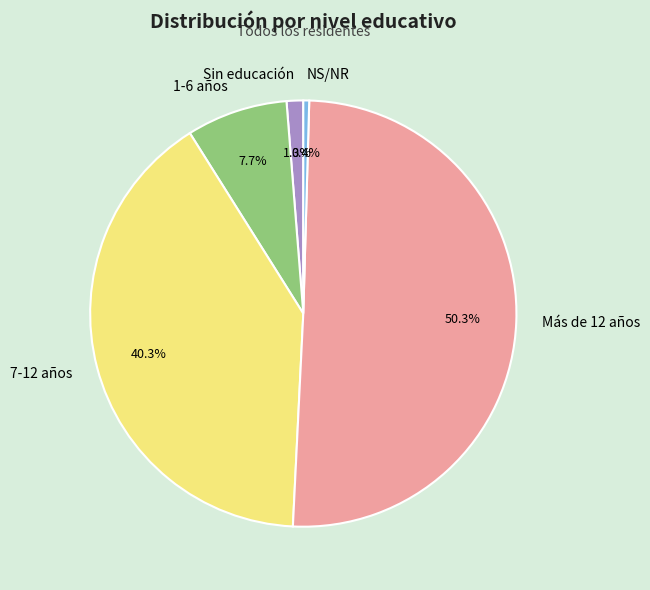

Which category accounts for the majority?

Más de 12 años